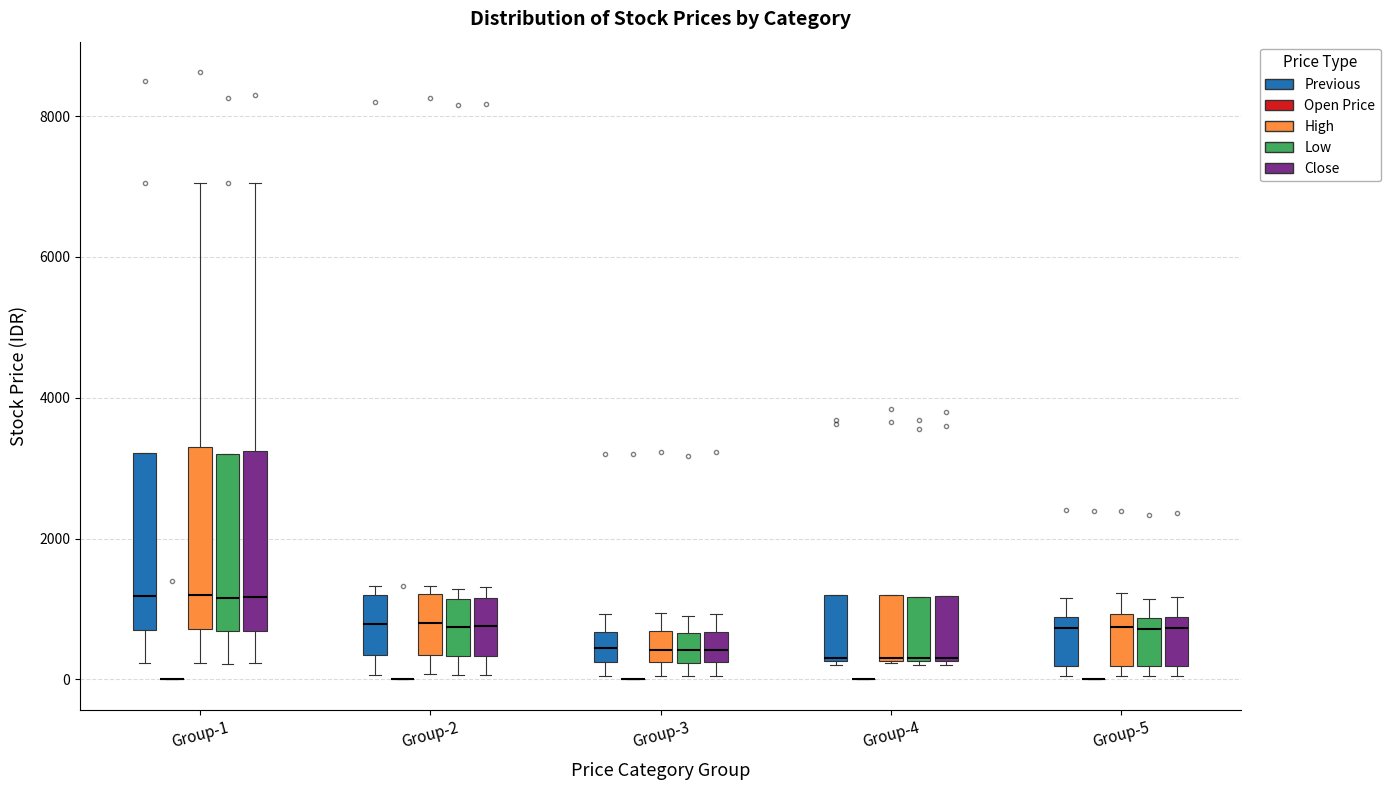

Where does the median line of the box for Group-3 (High) sit on the y-axis? The values are not printed on the chart, so give them approximately, as read against the axis.

400